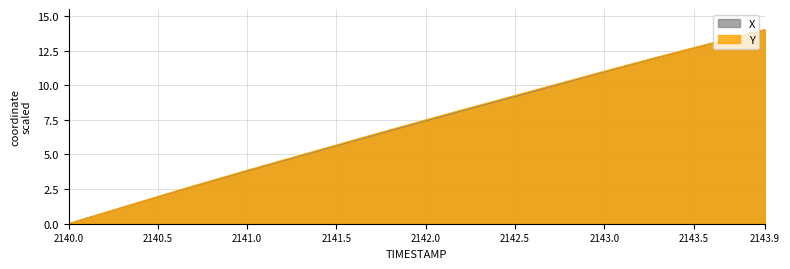

How many values in Y are above zero?

39